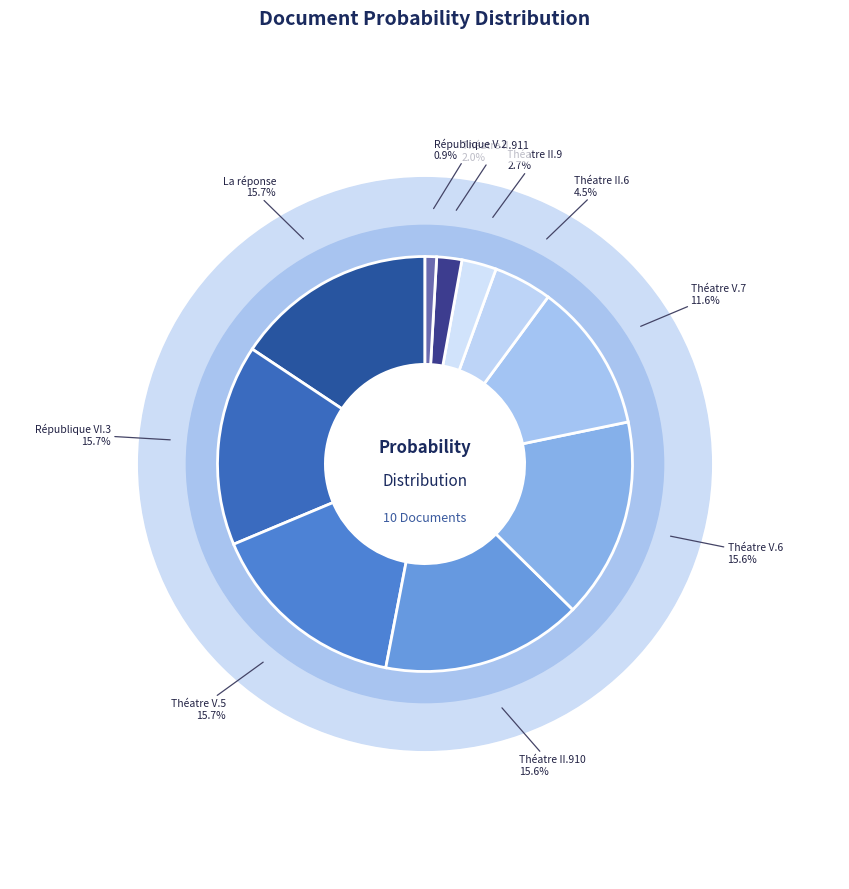

Combined, do Théatre V.7_corrected_stemmed and République V.2_corrected_stemmed account for over 50%?

No